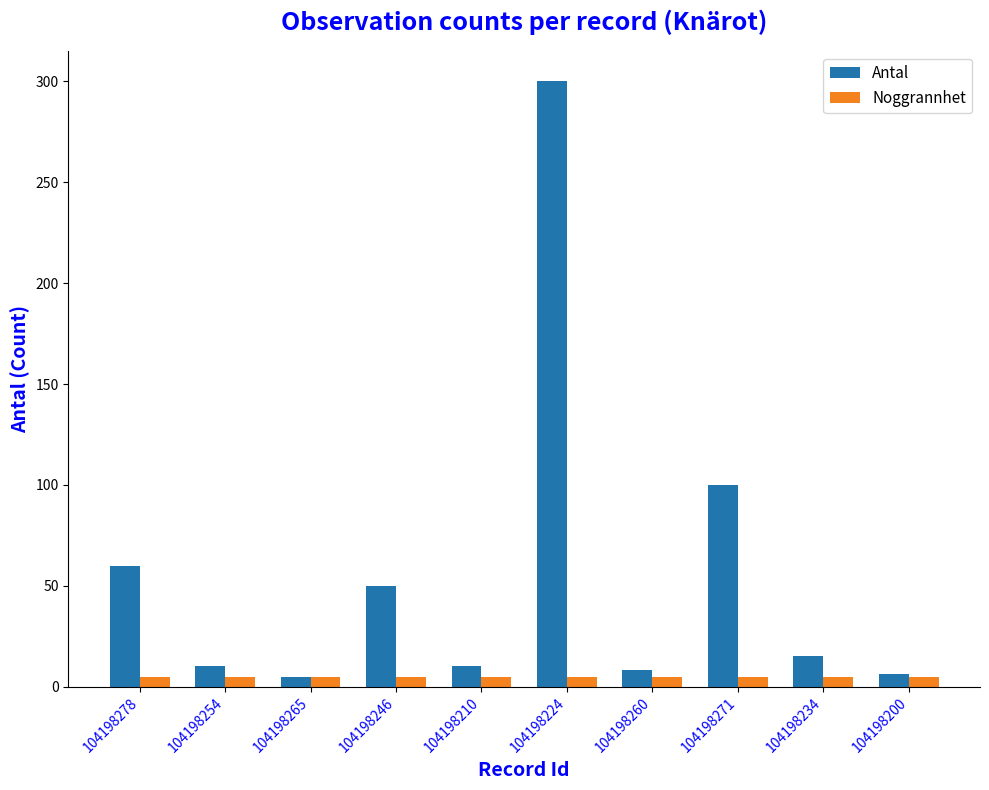

What is the sum of all Noggrannhet values?

50